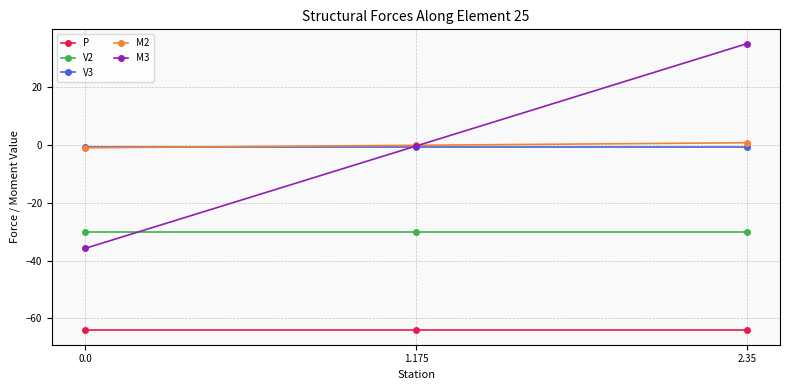

At which category is the sum across all series the highest?

2.35